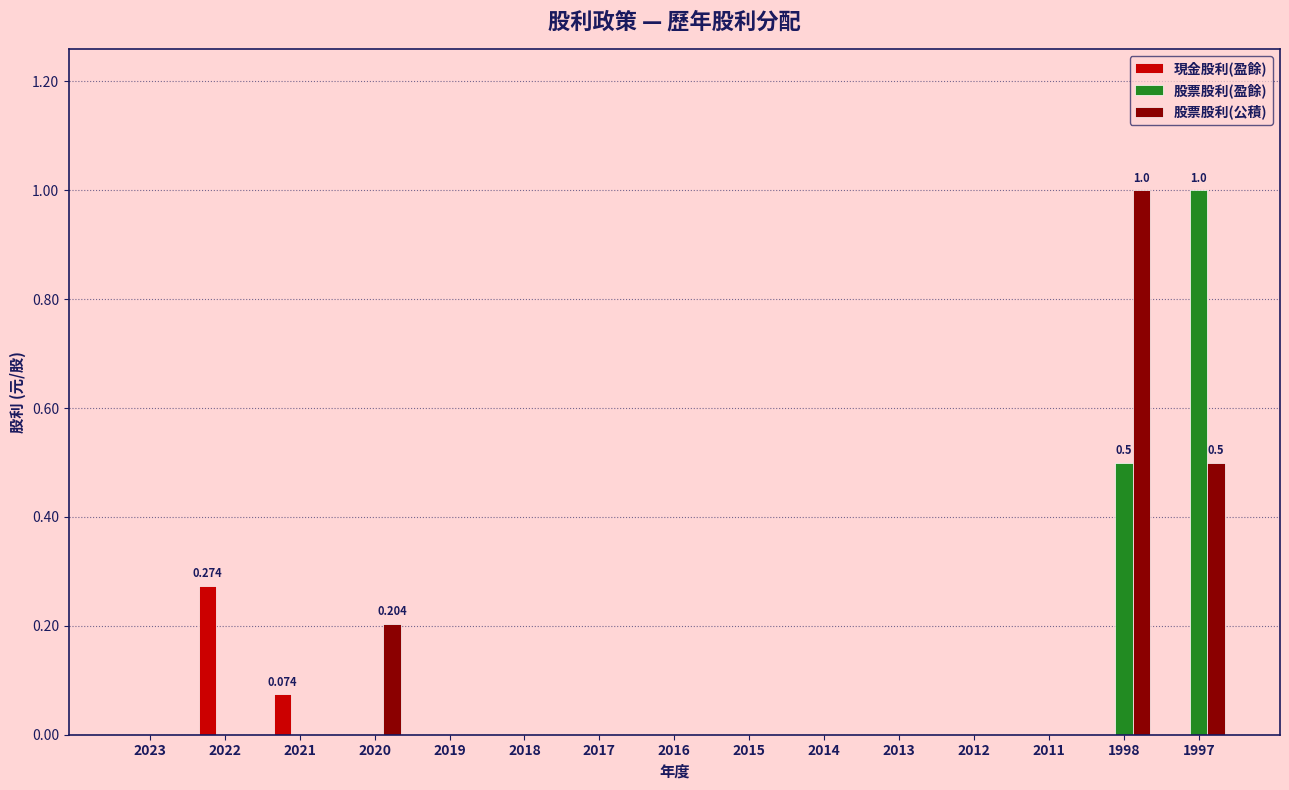

Between 2021 and 2020, which series saw the biggest shift?

股票股利(公積)